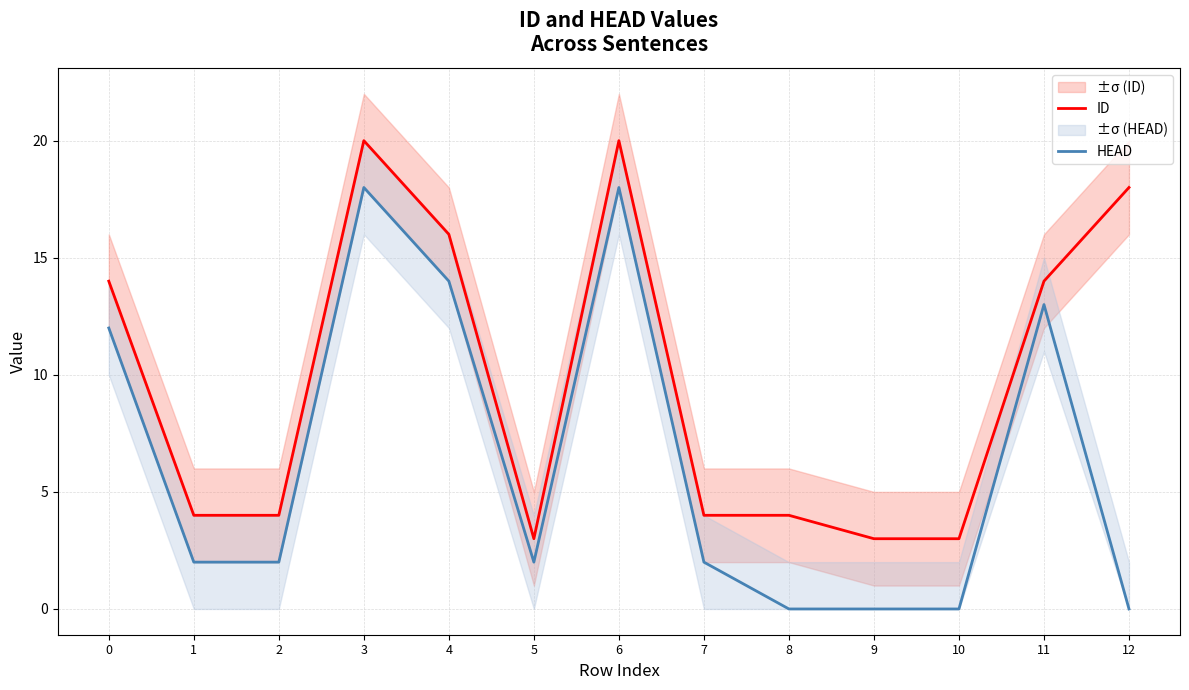

True or false: ID and HEAD cross at least once.

False